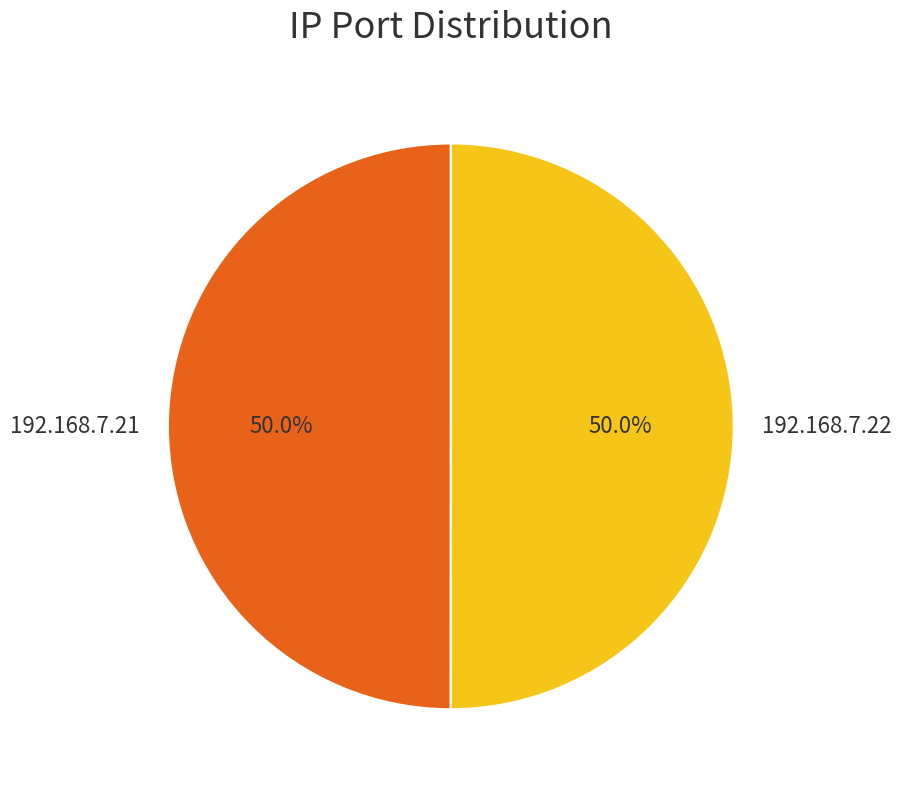

Do 192.168.7.21 and 192.168.7.22 together represent more than half of the pie?

Yes